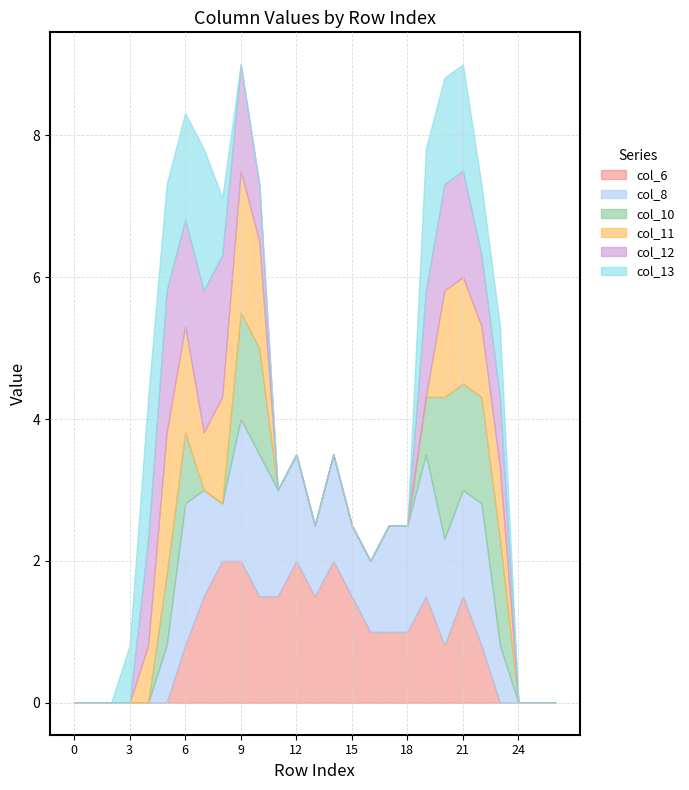

The value of col_12 at 10 is 0.8. True or false?

True